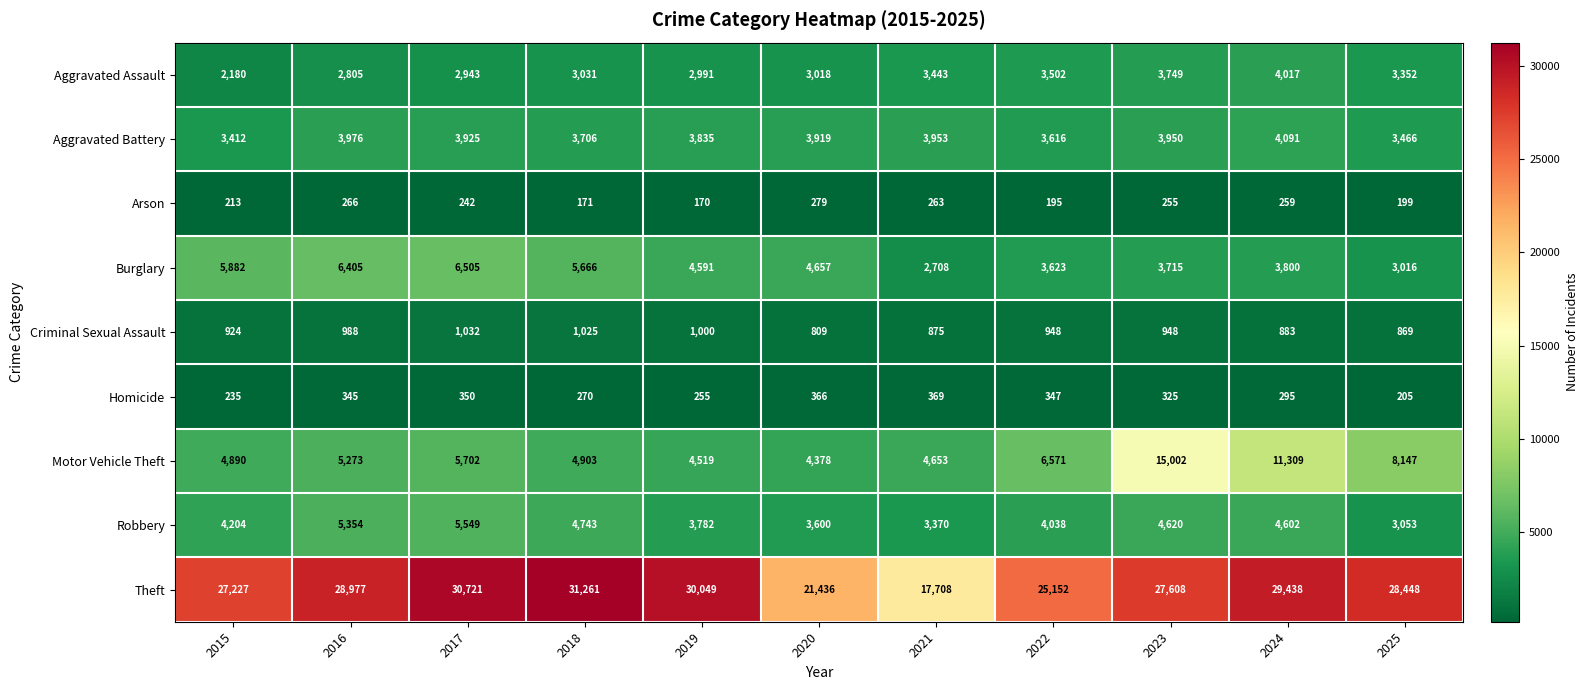

What is the sum of all Aggravated Assault values?

35031